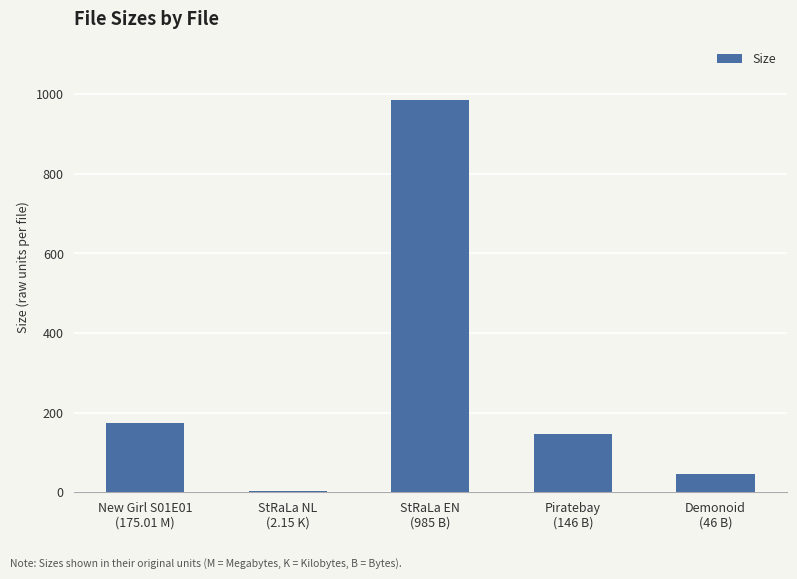

What is the maximum value shown in the chart?

985.0